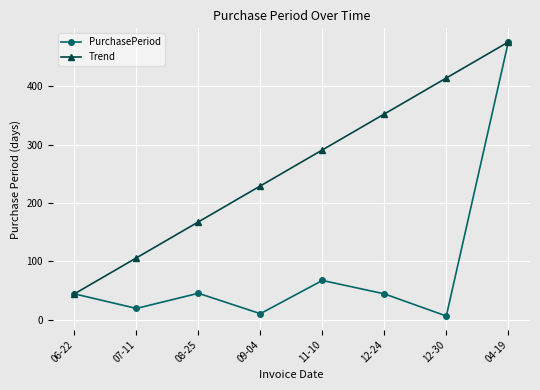

What is the difference between the maximum and minimum values in the Trend series?

432.0